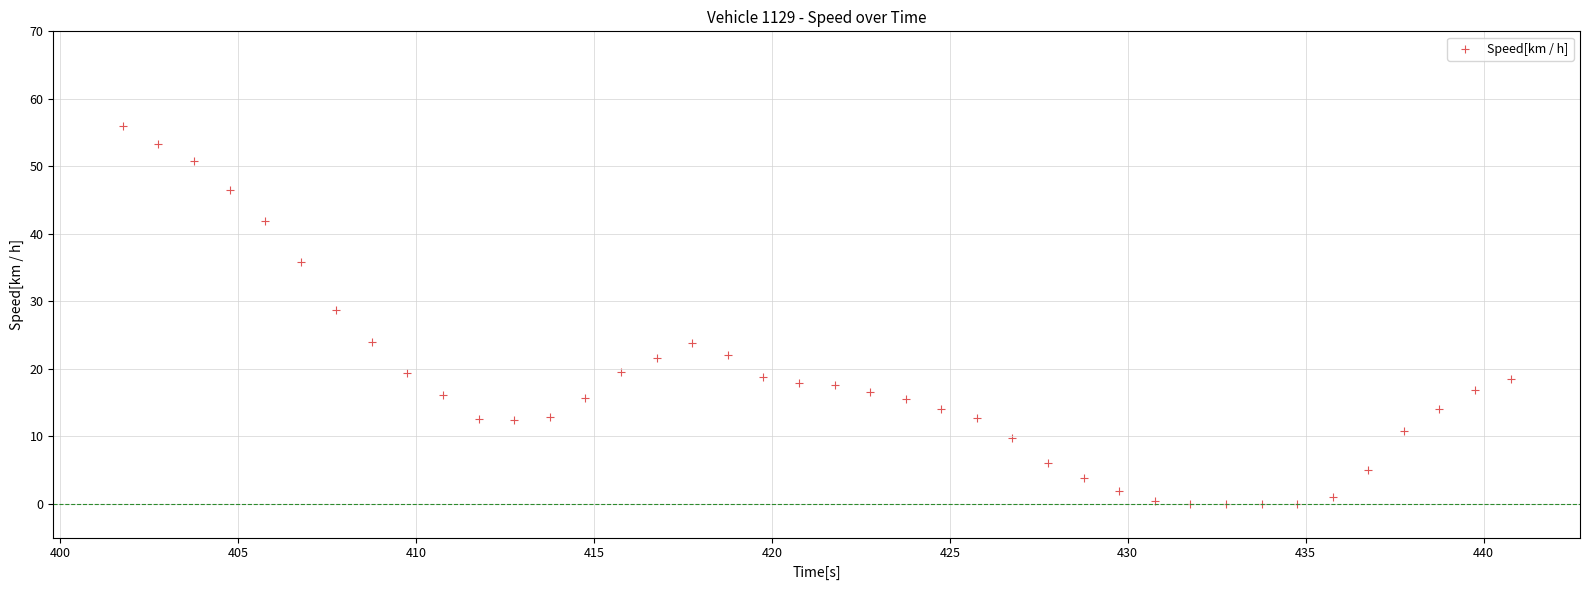

What Y value in the scatter plot is closest to 27?

28.8